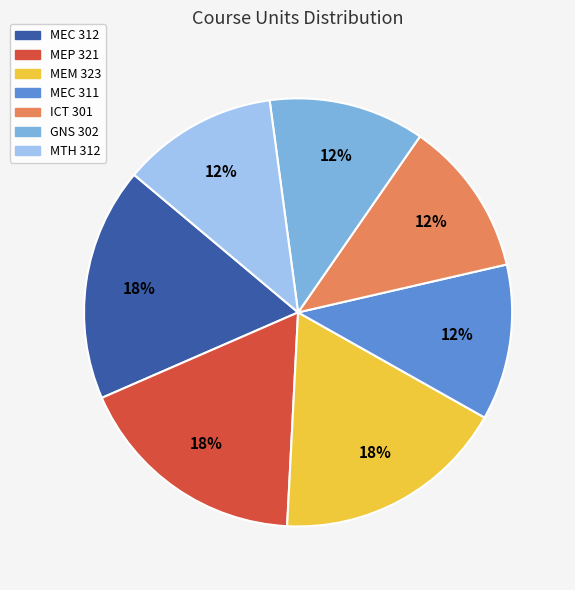

How many segments does this pie chart have?

7